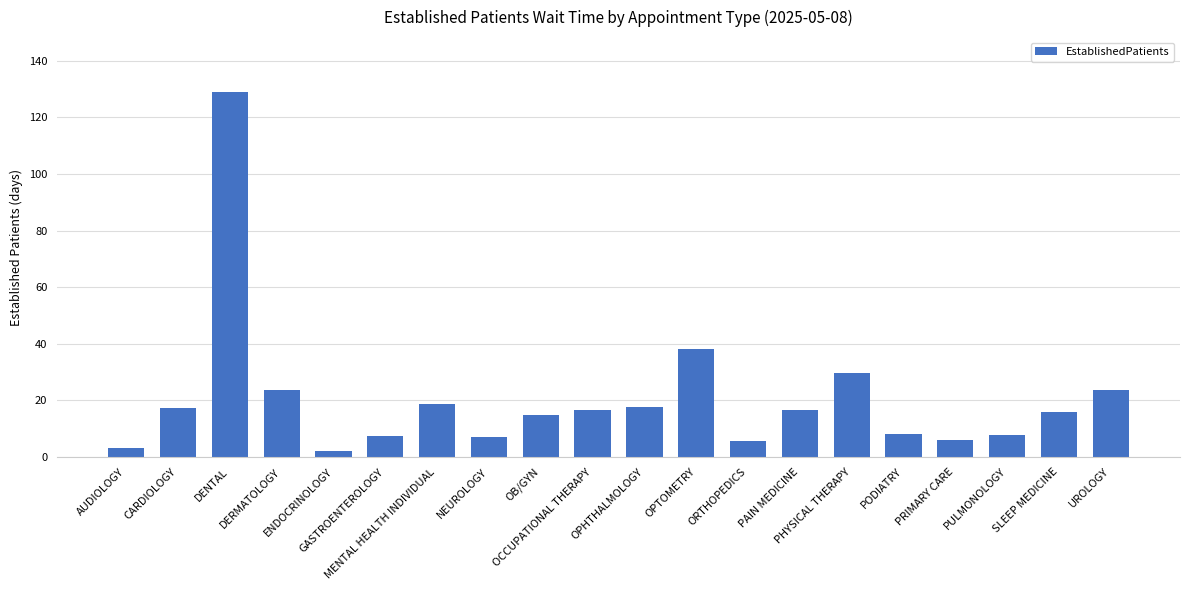

What is the difference between the second highest and second lowest values?

34.9